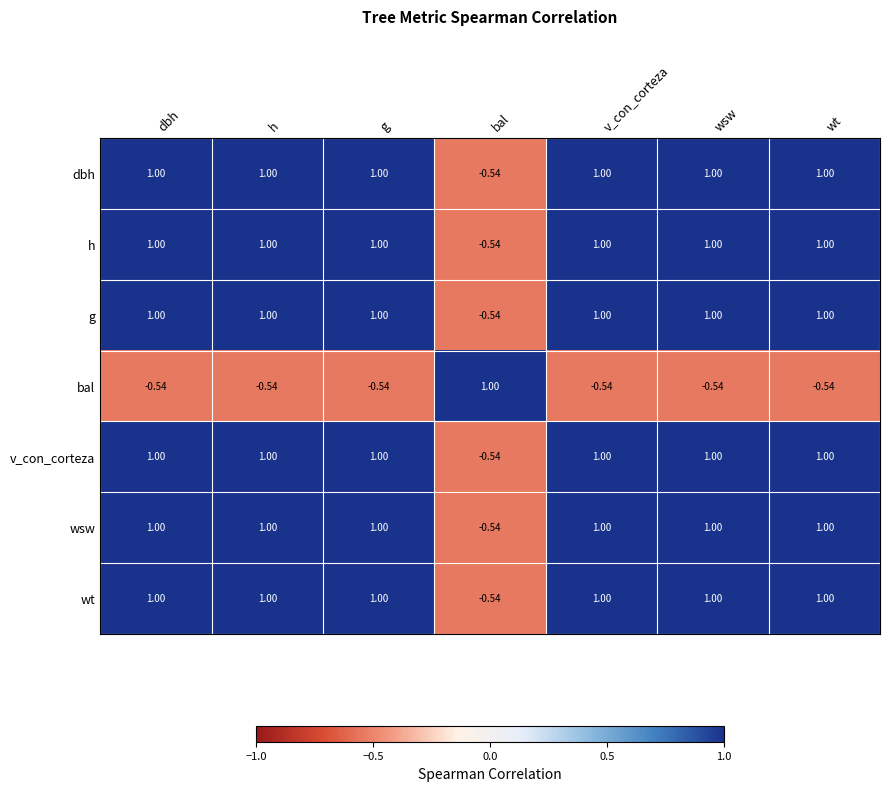

Where does the bal series first go above 0?

bal